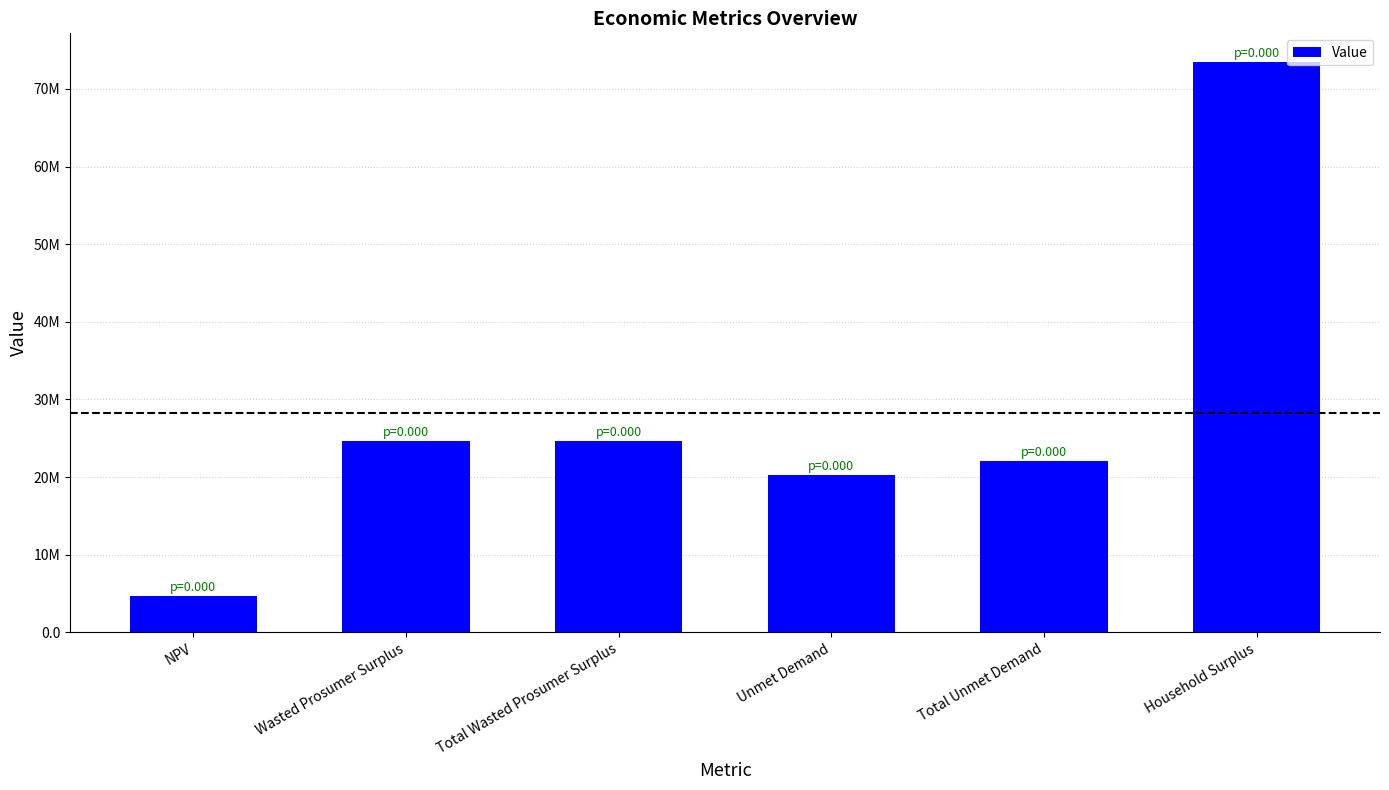

Does the chart contain any negative values?

No